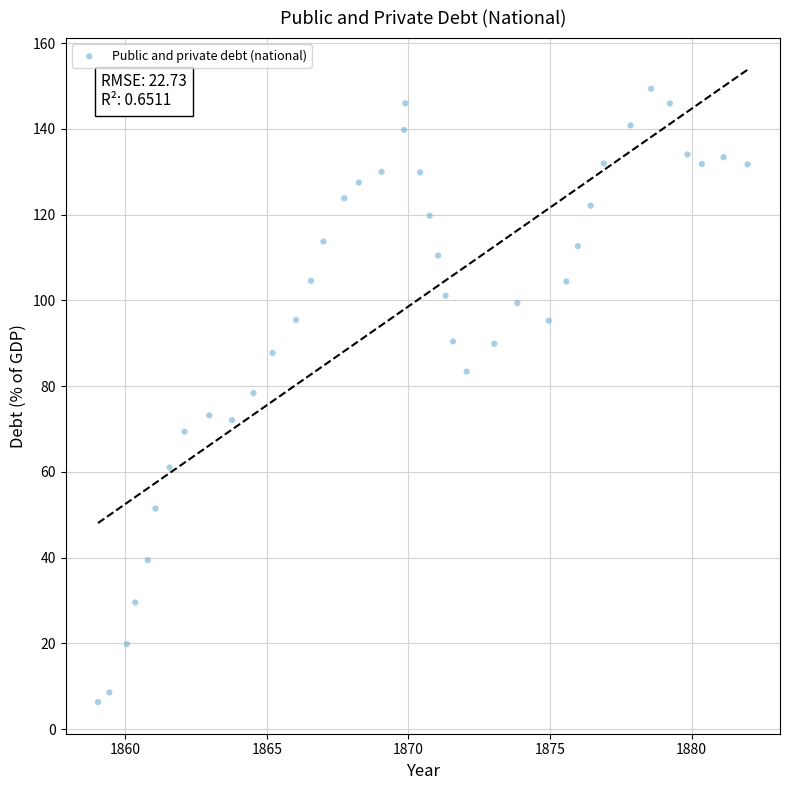

What is the range of Y values (max minus min)?

143.0